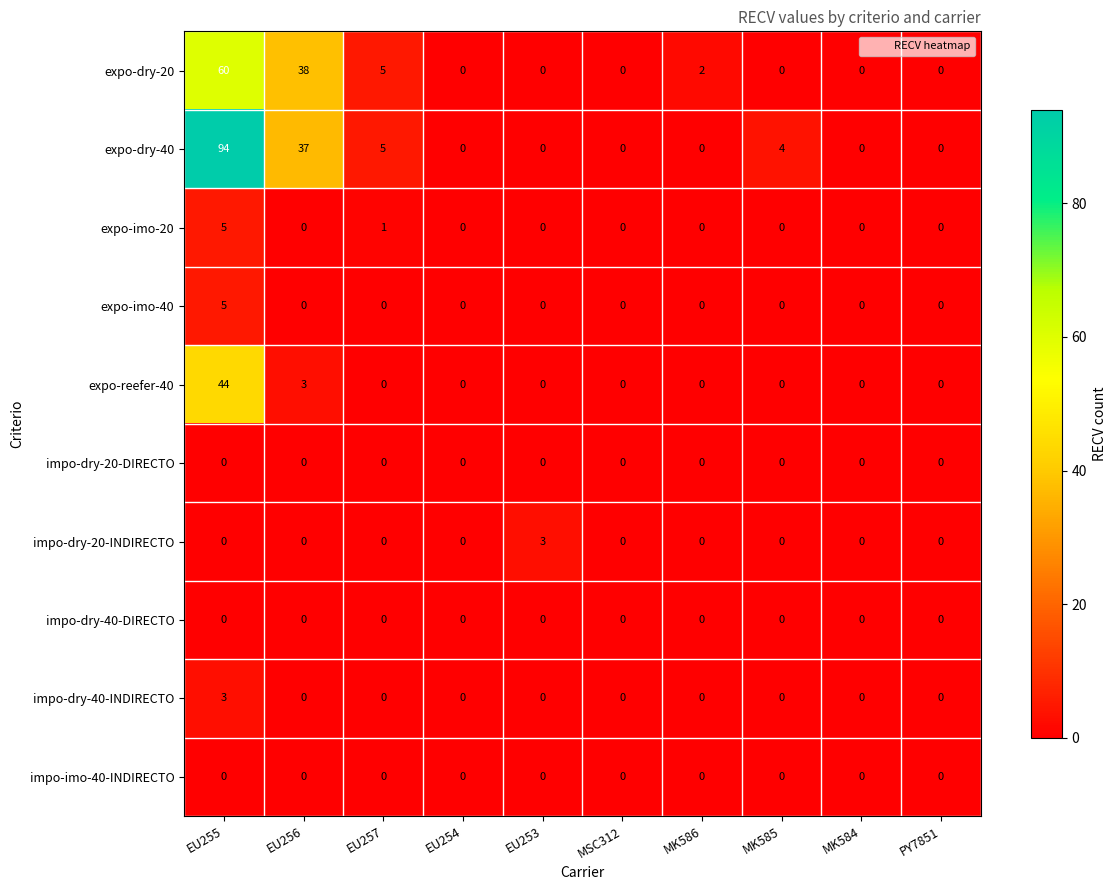

How many series are shown in this chart?

10